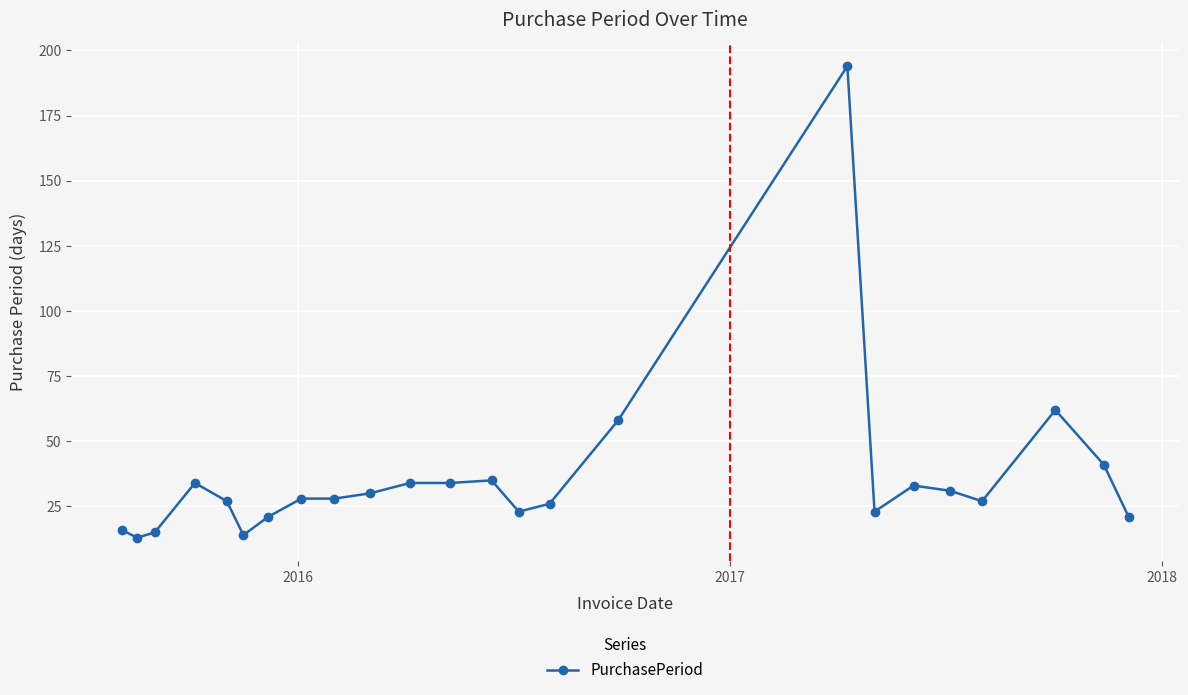

What is the smallest value displayed?

13